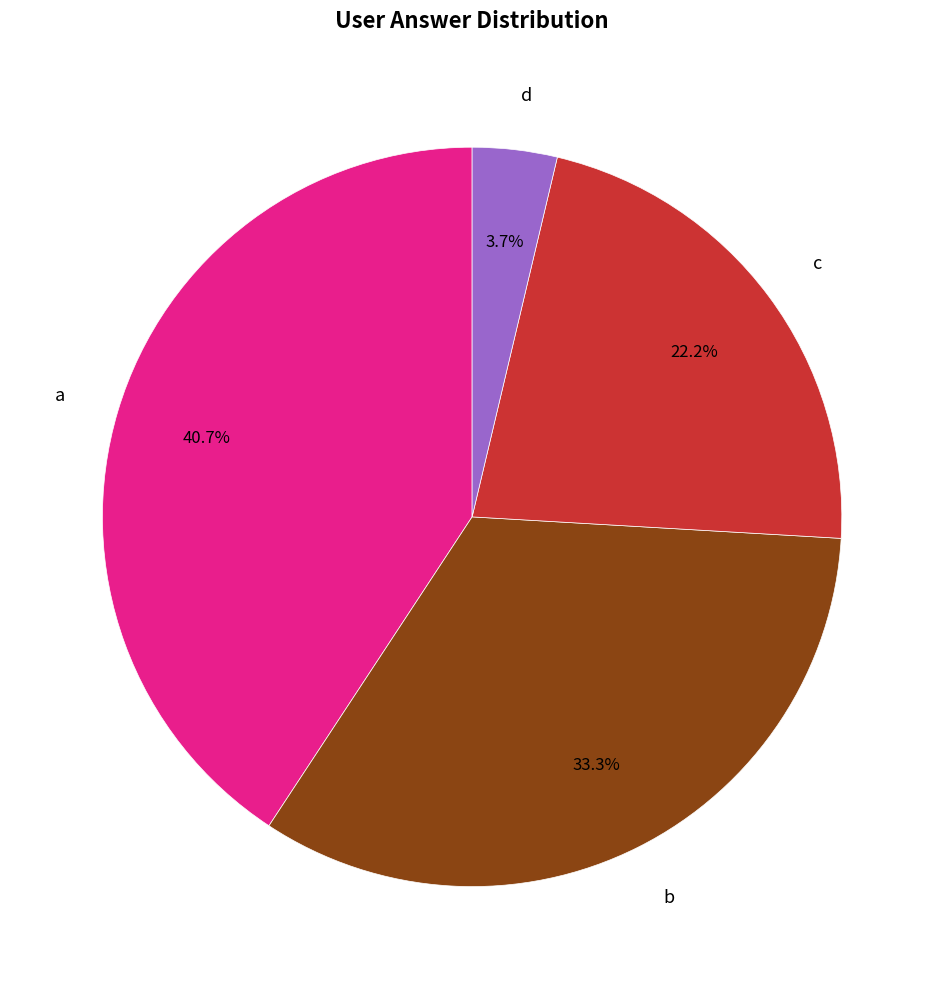

What is the ratio of the value at d to the value at b?

0.1